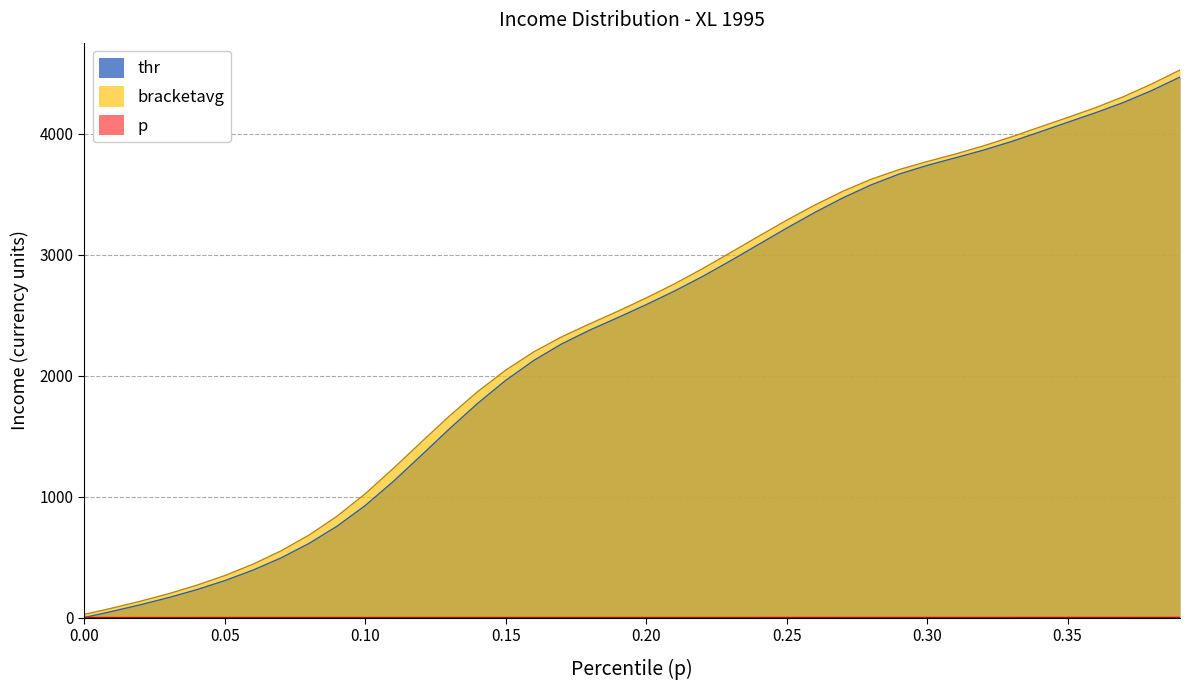

The value of thr at 0.10 is 1416.5. True or false?

False